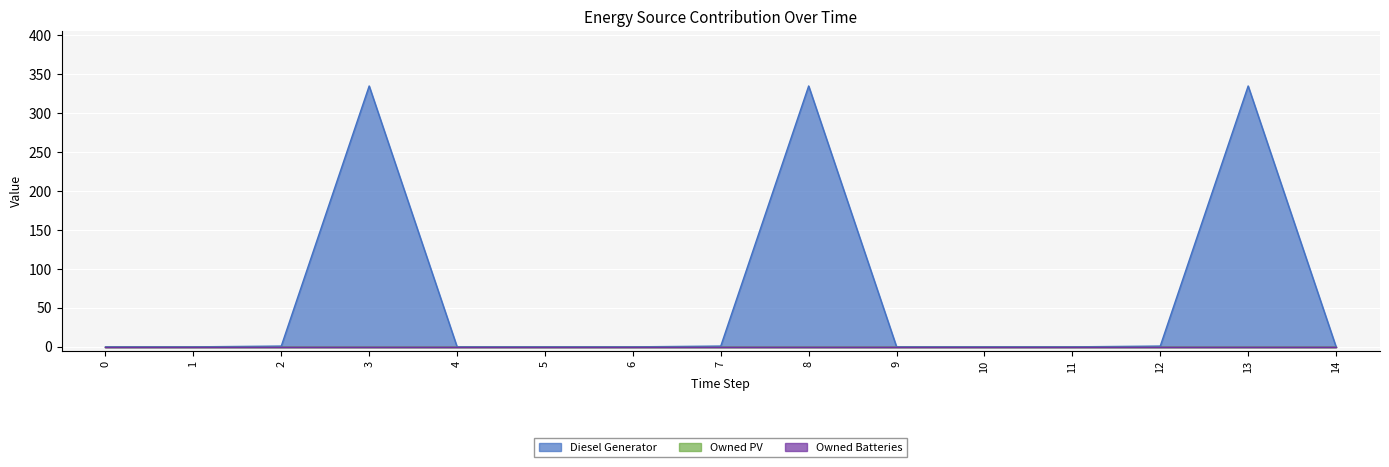

Reading left to right, transcribe all the data shown in this chart.

Diesel Generator: 0=0	1=0	2=1	3=335	4=0	5=0	6=0	7=1	8=335	9=0	10=0	11=0	12=1	13=335	14=0
Owned PV: 0=0	1=0	2=0	3=0	4=0	5=0	6=0	7=0	8=0	9=0	10=0	11=0	12=0	13=0	14=0
Owned Batteries: 0=0	1=0	2=0	3=0	4=0	5=0	6=0	7=0	8=0	9=0	10=0	11=0	12=0	13=0	14=0